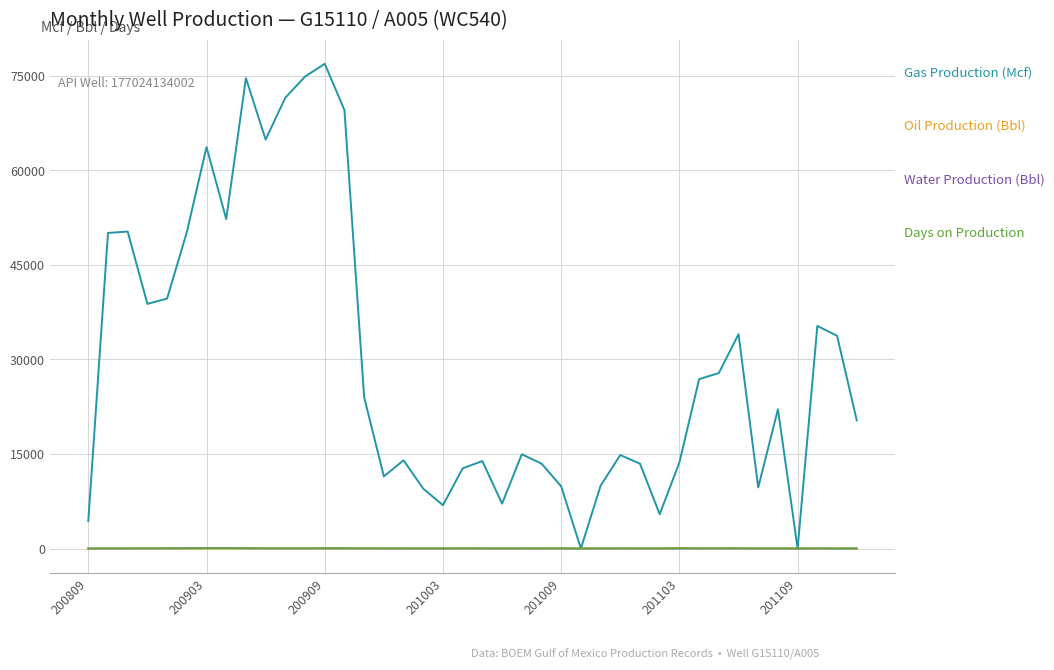

How many lines are shown in the chart?

4